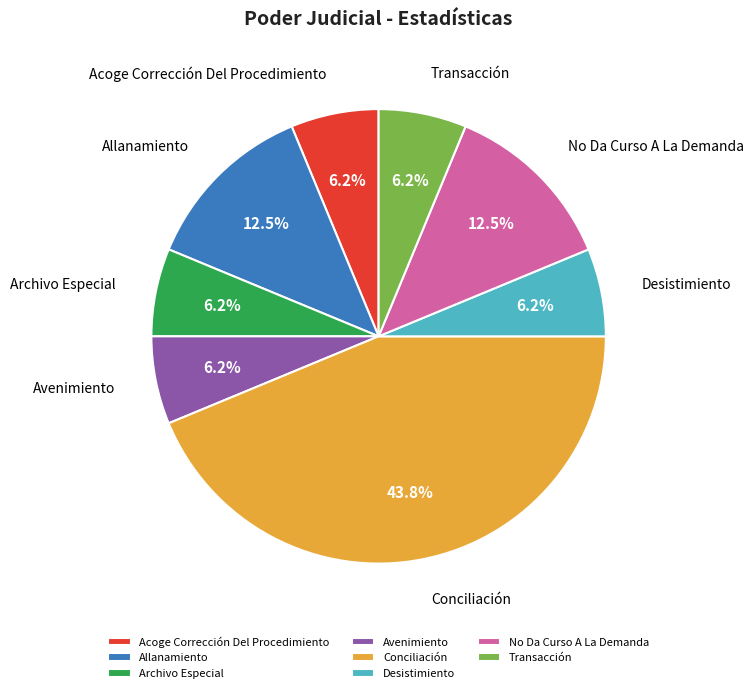

To the nearest percent, what is the combined percentage of Acoge Corrección Del Procedimiento and Conciliación?

50%